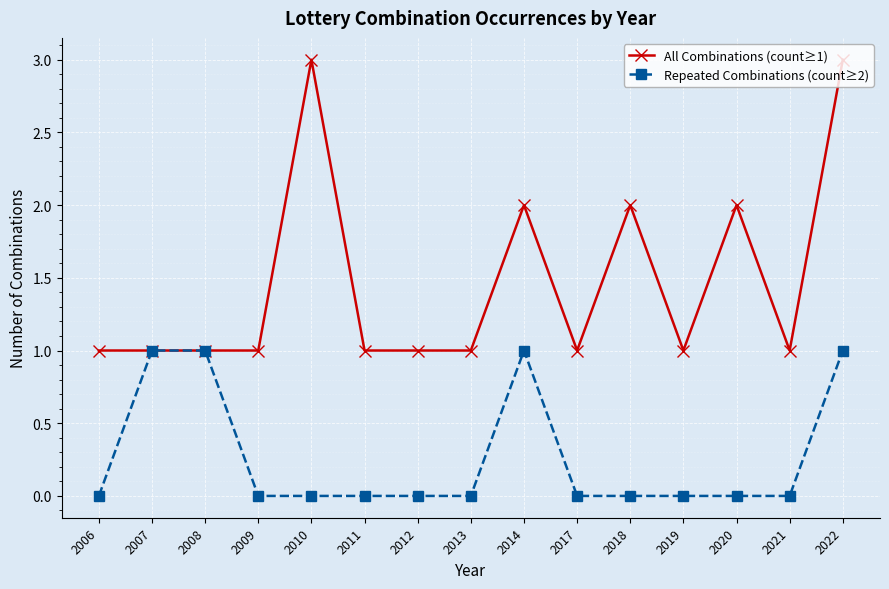

True or false: All Combinations (count≥1) has a value of 2 at 2011.

False